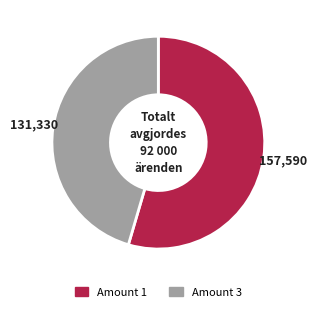

Is there any slice that represents more than half of the pie?

Yes